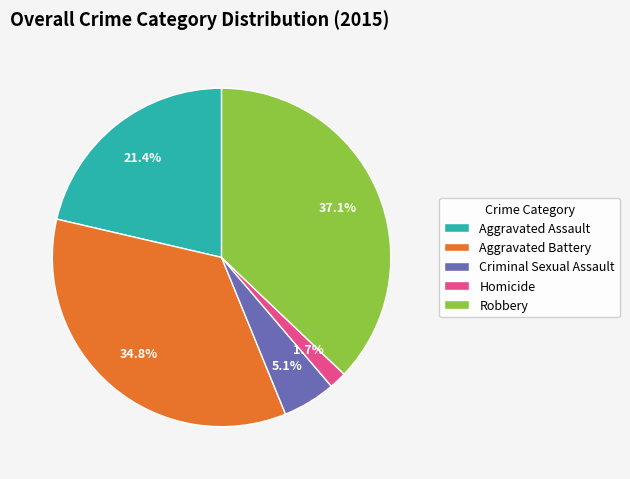

How much of the chart is everything except Aggravated Battery?

65.2%